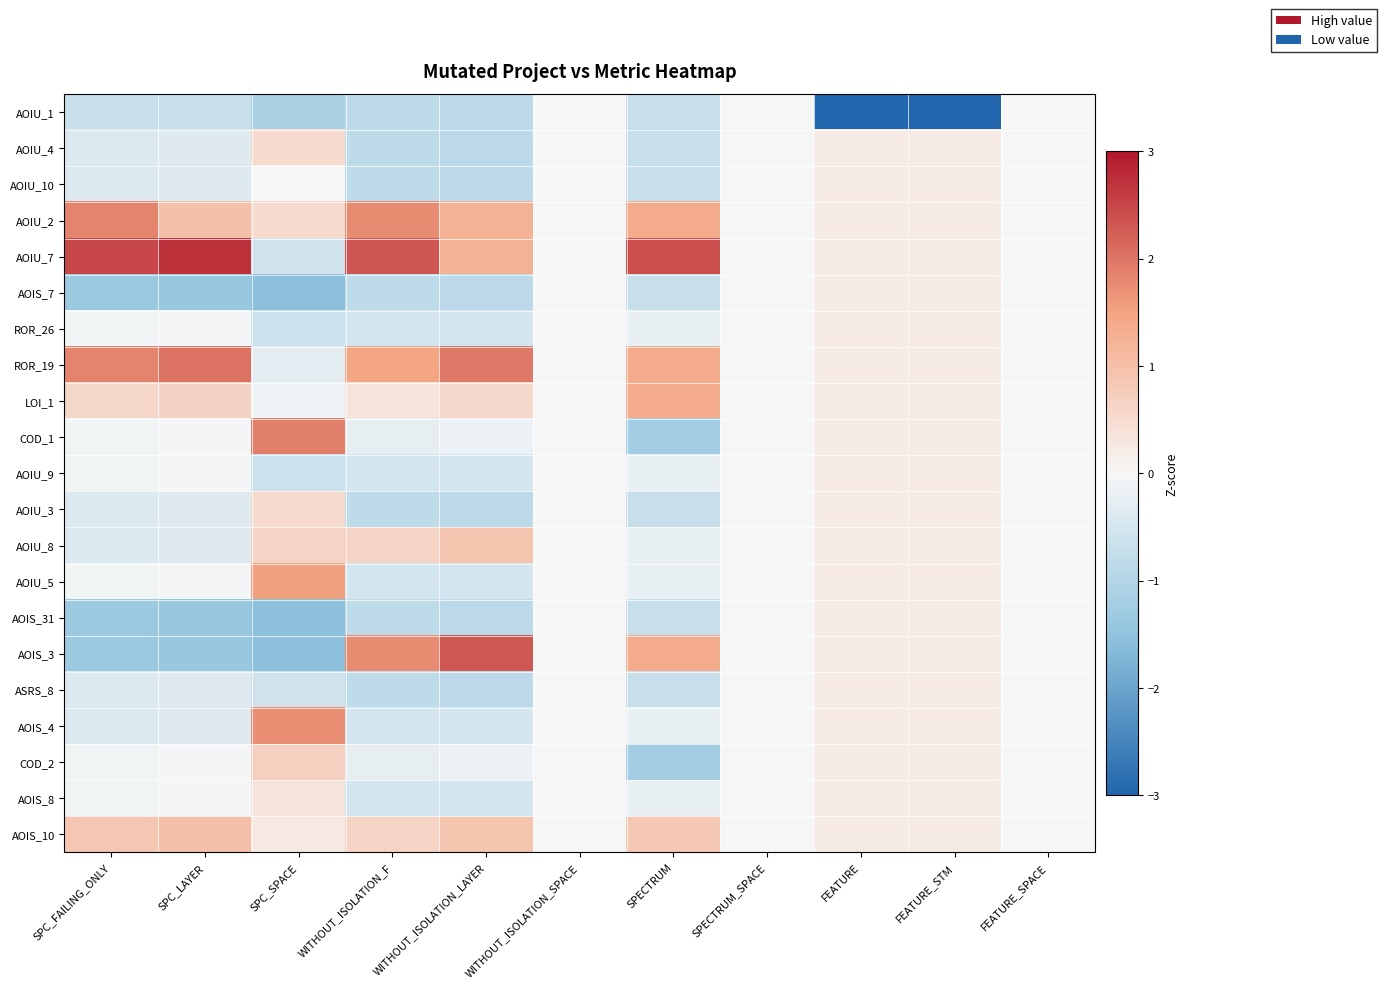

Reading left to right, extract all data points from this chart.

AOIU_1: SPC_FAILING_ONLY=-0.7	SPC_LAYER=-0.7	SPC_SPACE=-1.1	WITHOUT_ISOLATION_F=-0.8	WITHOUT_ISOLATION_LAYER=-0.9	WITHOUT_ISOLATION_SPACE=0.0	SPECTRUM=-0.7	SPECTRUM_SPACE=0.0	FEATURE=-3.0	FEATURE_STM=-3.0	FEATURE_SPACE=0.0
AOIU_4: SPC_FAILING_ONLY=-0.4	SPC_LAYER=-0.4	SPC_SPACE=0.5	WITHOUT_ISOLATION_F=-0.8	WITHOUT_ISOLATION_LAYER=-0.9	WITHOUT_ISOLATION_SPACE=0.0	SPECTRUM=-0.7	SPECTRUM_SPACE=0.0	FEATURE=0.2	FEATURE_STM=0.2	FEATURE_SPACE=0.0
AOIU_10: SPC_FAILING_ONLY=-0.4	SPC_LAYER=-0.4	SPC_SPACE=-0.0	WITHOUT_ISOLATION_F=-0.8	WITHOUT_ISOLATION_LAYER=-0.9	WITHOUT_ISOLATION_SPACE=0.0	SPECTRUM=-0.7	SPECTRUM_SPACE=0.0	FEATURE=0.2	FEATURE_STM=0.2	FEATURE_SPACE=0.0
AOIU_2: SPC_FAILING_ONLY=1.8	SPC_LAYER=1.0	SPC_SPACE=0.5	WITHOUT_ISOLATION_F=1.8	WITHOUT_ISOLATION_LAYER=1.2	WITHOUT_ISOLATION_SPACE=0.0	SPECTRUM=1.4	SPECTRUM_SPACE=0.0	FEATURE=0.2	FEATURE_STM=0.2	FEATURE_SPACE=0.0
AOIU_7: SPC_FAILING_ONLY=2.5	SPC_LAYER=2.7	SPC_SPACE=-0.6	WITHOUT_ISOLATION_F=2.3	WITHOUT_ISOLATION_LAYER=1.2	WITHOUT_ISOLATION_SPACE=0.0	SPECTRUM=2.4	SPECTRUM_SPACE=0.0	FEATURE=0.2	FEATURE_STM=0.2	FEATURE_SPACE=0.0
AOIS_7: SPC_FAILING_ONLY=-1.4	SPC_LAYER=-1.4	SPC_SPACE=-1.6	WITHOUT_ISOLATION_F=-0.8	WITHOUT_ISOLATION_LAYER=-0.9	WITHOUT_ISOLATION_SPACE=0.0	SPECTRUM=-0.7	SPECTRUM_SPACE=0.0	FEATURE=0.2	FEATURE_STM=0.2	FEATURE_SPACE=0.0
ROR_26: SPC_FAILING_ONLY=-0.1	SPC_LAYER=-0.0	SPC_SPACE=-0.7	WITHOUT_ISOLATION_F=-0.5	WITHOUT_ISOLATION_LAYER=-0.5	WITHOUT_ISOLATION_SPACE=0.0	SPECTRUM=-0.2	SPECTRUM_SPACE=0.0	FEATURE=0.2	FEATURE_STM=0.2	FEATURE_SPACE=0.0
ROR_19: SPC_FAILING_ONLY=1.8	SPC_LAYER=2.0	SPC_SPACE=-0.3	WITHOUT_ISOLATION_F=1.5	WITHOUT_ISOLATION_LAYER=2.0	WITHOUT_ISOLATION_SPACE=0.0	SPECTRUM=1.4	SPECTRUM_SPACE=0.0	FEATURE=0.2	FEATURE_STM=0.2	FEATURE_SPACE=0.0
LOI_1: SPC_FAILING_ONLY=0.6	SPC_LAYER=0.7	SPC_SPACE=-0.1	WITHOUT_ISOLATION_F=0.3	WITHOUT_ISOLATION_LAYER=0.5	WITHOUT_ISOLATION_SPACE=0.0	SPECTRUM=1.4	SPECTRUM_SPACE=0.0	FEATURE=0.2	FEATURE_STM=0.2	FEATURE_SPACE=0.0
COD_1: SPC_FAILING_ONLY=-0.1	SPC_LAYER=-0.0	SPC_SPACE=1.9	WITHOUT_ISOLATION_F=-0.2	WITHOUT_ISOLATION_LAYER=-0.2	WITHOUT_ISOLATION_SPACE=0.0	SPECTRUM=-1.2	SPECTRUM_SPACE=0.0	FEATURE=0.2	FEATURE_STM=0.2	FEATURE_SPACE=0.0
AOIU_9: SPC_FAILING_ONLY=-0.1	SPC_LAYER=-0.0	SPC_SPACE=-0.7	WITHOUT_ISOLATION_F=-0.5	WITHOUT_ISOLATION_LAYER=-0.5	WITHOUT_ISOLATION_SPACE=0.0	SPECTRUM=-0.2	SPECTRUM_SPACE=0.0	FEATURE=0.2	FEATURE_STM=0.2	FEATURE_SPACE=0.0
AOIU_3: SPC_FAILING_ONLY=-0.4	SPC_LAYER=-0.4	SPC_SPACE=0.5	WITHOUT_ISOLATION_F=-0.8	WITHOUT_ISOLATION_LAYER=-0.9	WITHOUT_ISOLATION_SPACE=0.0	SPECTRUM=-0.7	SPECTRUM_SPACE=0.0	FEATURE=0.2	FEATURE_STM=0.2	FEATURE_SPACE=0.0
AOIU_8: SPC_FAILING_ONLY=-0.4	SPC_LAYER=-0.4	SPC_SPACE=0.6	WITHOUT_ISOLATION_F=0.6	WITHOUT_ISOLATION_LAYER=0.9	WITHOUT_ISOLATION_SPACE=0.0	SPECTRUM=-0.2	SPECTRUM_SPACE=0.0	FEATURE=0.2	FEATURE_STM=0.2	FEATURE_SPACE=0.0
AOIU_5: SPC_FAILING_ONLY=-0.1	SPC_LAYER=-0.0	SPC_SPACE=1.5	WITHOUT_ISOLATION_F=-0.5	WITHOUT_ISOLATION_LAYER=-0.5	WITHOUT_ISOLATION_SPACE=0.0	SPECTRUM=-0.2	SPECTRUM_SPACE=0.0	FEATURE=0.2	FEATURE_STM=0.2	FEATURE_SPACE=0.0
AOIS_31: SPC_FAILING_ONLY=-1.4	SPC_LAYER=-1.4	SPC_SPACE=-1.6	WITHOUT_ISOLATION_F=-0.8	WITHOUT_ISOLATION_LAYER=-0.9	WITHOUT_ISOLATION_SPACE=0.0	SPECTRUM=-0.7	SPECTRUM_SPACE=0.0	FEATURE=0.2	FEATURE_STM=0.2	FEATURE_SPACE=0.0
AOIS_3: SPC_FAILING_ONLY=-1.4	SPC_LAYER=-1.4	SPC_SPACE=-1.6	WITHOUT_ISOLATION_F=1.8	WITHOUT_ISOLATION_LAYER=2.3	WITHOUT_ISOLATION_SPACE=0.0	SPECTRUM=1.4	SPECTRUM_SPACE=0.0	FEATURE=0.2	FEATURE_STM=0.2	FEATURE_SPACE=0.0
ASRS_8: SPC_FAILING_ONLY=-0.4	SPC_LAYER=-0.4	SPC_SPACE=-0.6	WITHOUT_ISOLATION_F=-0.8	WITHOUT_ISOLATION_LAYER=-0.9	WITHOUT_ISOLATION_SPACE=0.0	SPECTRUM=-0.7	SPECTRUM_SPACE=0.0	FEATURE=0.2	FEATURE_STM=0.2	FEATURE_SPACE=0.0
AOIS_4: SPC_FAILING_ONLY=-0.4	SPC_LAYER=-0.4	SPC_SPACE=1.7	WITHOUT_ISOLATION_F=-0.5	WITHOUT_ISOLATION_LAYER=-0.5	WITHOUT_ISOLATION_SPACE=0.0	SPECTRUM=-0.2	SPECTRUM_SPACE=0.0	FEATURE=0.2	FEATURE_STM=0.2	FEATURE_SPACE=0.0
COD_2: SPC_FAILING_ONLY=-0.1	SPC_LAYER=-0.0	SPC_SPACE=0.7	WITHOUT_ISOLATION_F=-0.2	WITHOUT_ISOLATION_LAYER=-0.2	WITHOUT_ISOLATION_SPACE=0.0	SPECTRUM=-1.2	SPECTRUM_SPACE=0.0	FEATURE=0.2	FEATURE_STM=0.2	FEATURE_SPACE=0.0
AOIS_8: SPC_FAILING_ONLY=-0.1	SPC_LAYER=-0.0	SPC_SPACE=0.3	WITHOUT_ISOLATION_F=-0.5	WITHOUT_ISOLATION_LAYER=-0.5	WITHOUT_ISOLATION_SPACE=0.0	SPECTRUM=-0.2	SPECTRUM_SPACE=0.0	FEATURE=0.2	FEATURE_STM=0.2	FEATURE_SPACE=0.0
AOIS_10: SPC_FAILING_ONLY=0.9	SPC_LAYER=1.0	SPC_SPACE=0.3	WITHOUT_ISOLATION_F=0.6	WITHOUT_ISOLATION_LAYER=0.9	WITHOUT_ISOLATION_SPACE=0.0	SPECTRUM=0.8	SPECTRUM_SPACE=0.0	FEATURE=0.2	FEATURE_STM=0.2	FEATURE_SPACE=0.0